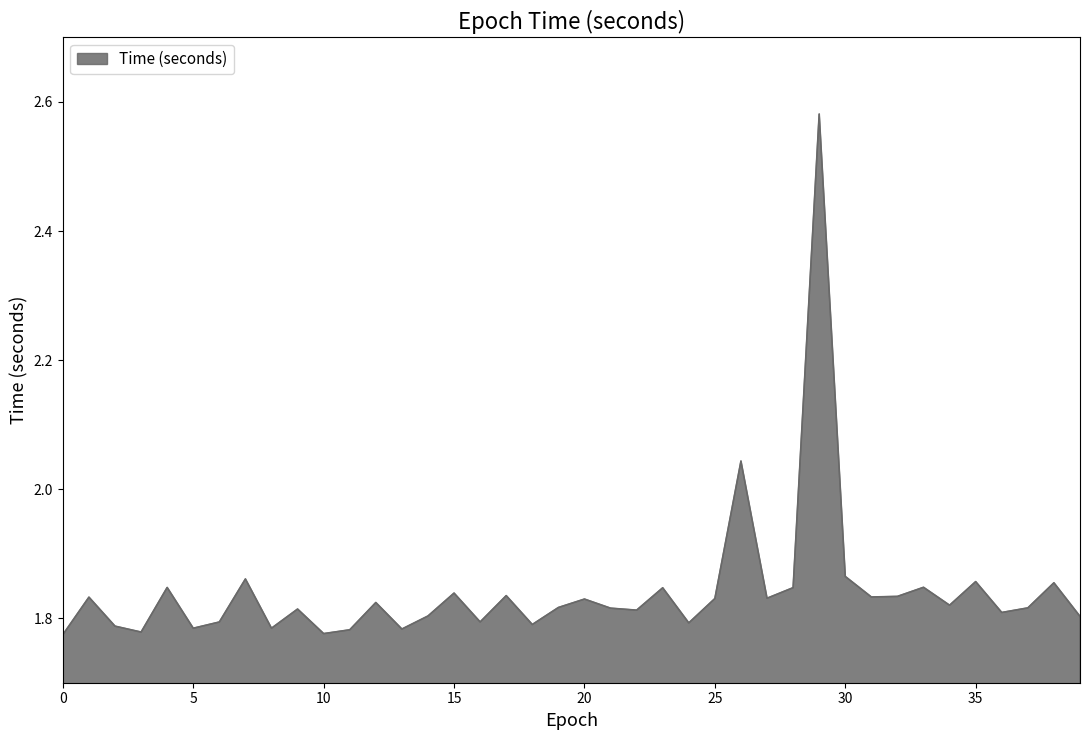

What is the difference between the maximum and minimum values?

0.8